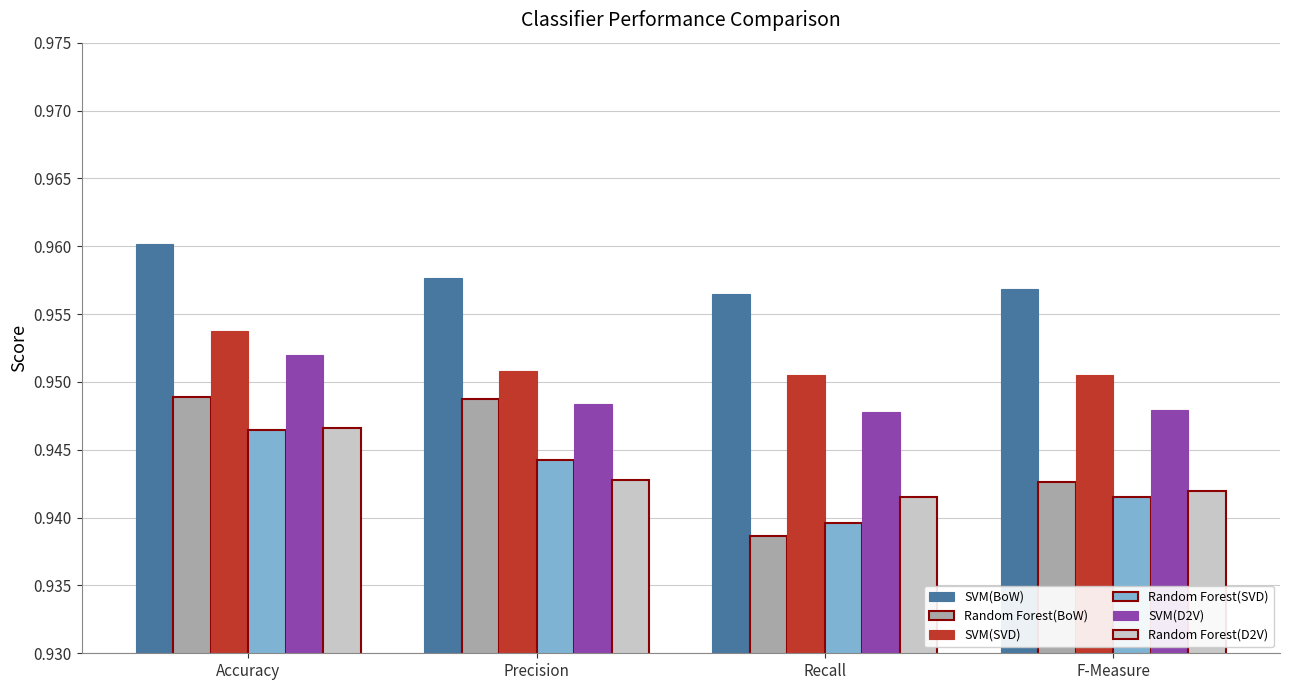

Which series has the widest spread of values?

Random Forest(BoW)